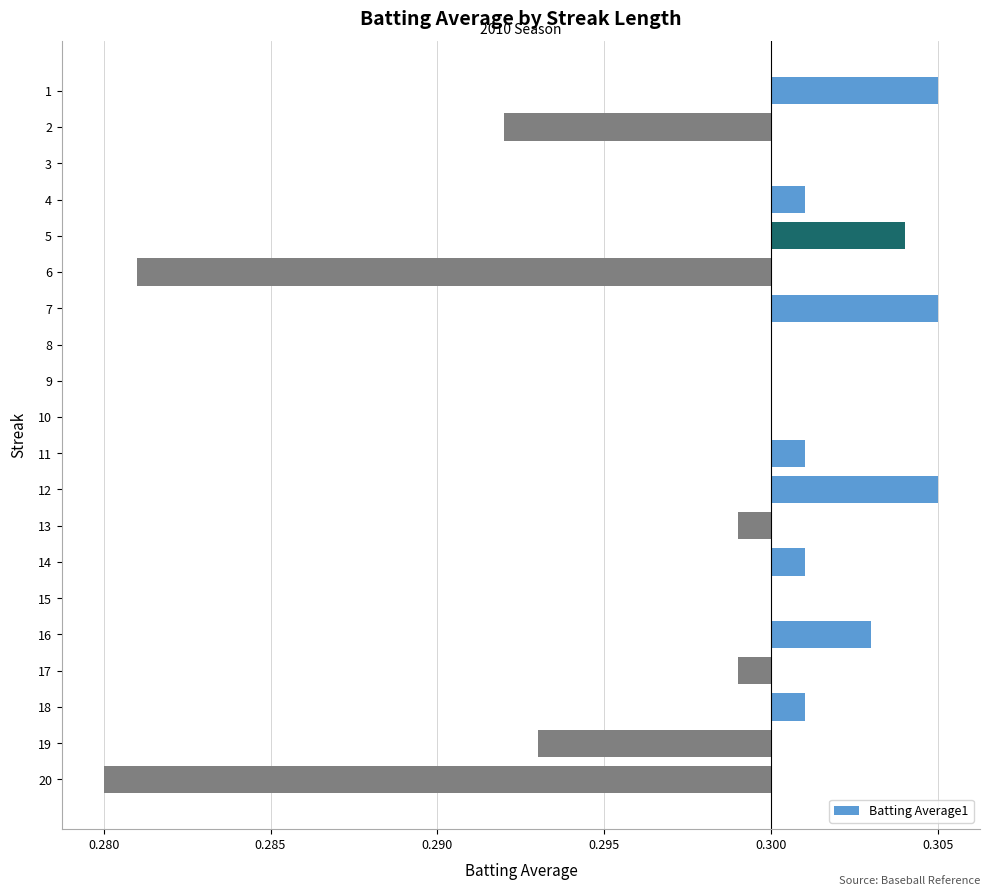

How many values are below zero?

6